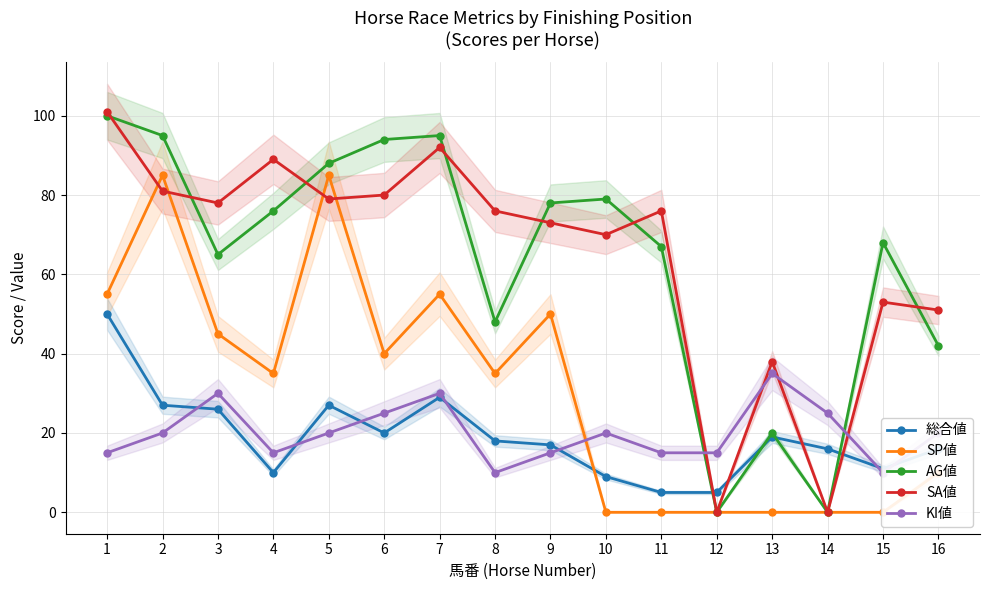

Reading left to right, extract all data points from this chart.

総合値: 1=50	2=27	3=26	4=10	5=27	6=20	7=29	8=18	9=17	10=9	11=5	12=5	13=19	14=16	15=11	16=16
SP値: 1=55	2=85	3=45	4=35	5=85	6=40	7=55	8=35	9=50	10=0	11=0	12=0	13=0	14=0	15=0	16=10
AG値: 1=100	2=95	3=65	4=76	5=88	6=94	7=95	8=48	9=78	10=79	11=67	12=0	13=20	14=0	15=68	16=42
SA値: 1=101	2=81	3=78	4=89	5=79	6=80	7=92	8=76	9=73	10=70	11=76	12=0	13=38	14=0	15=53	16=51
KI値: 1=15	2=20	3=30	4=15	5=20	6=25	7=30	8=10	9=15	10=20	11=15	12=15	13=35	14=25	15=10	16=20